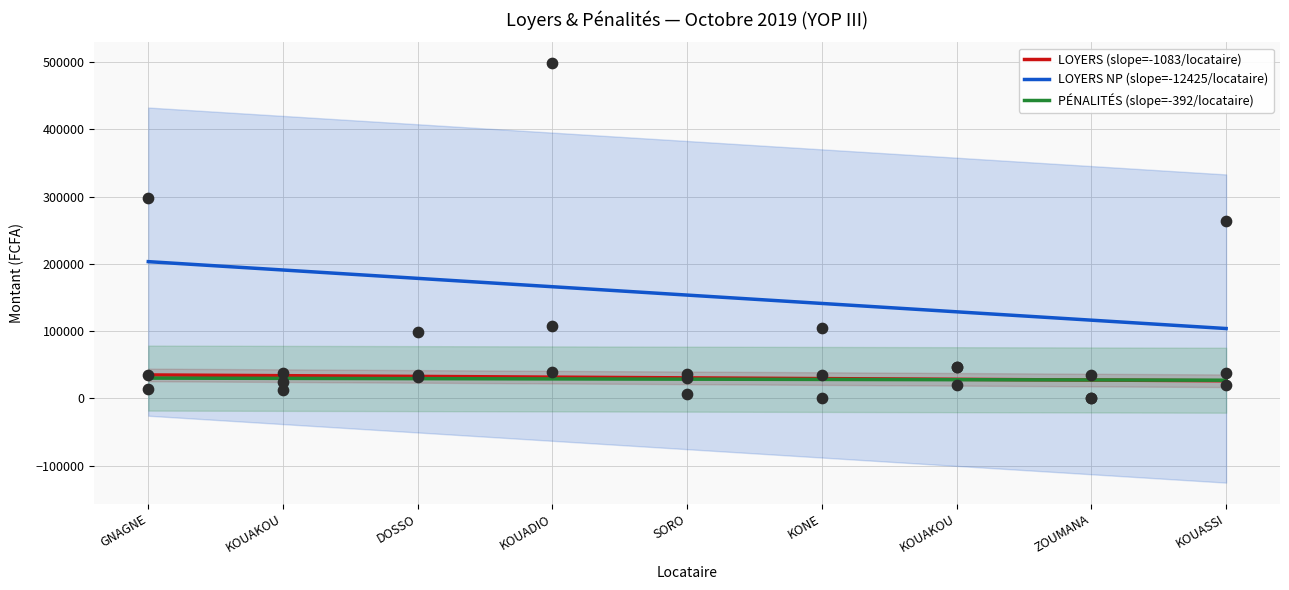

Is the value of LOYERS NP at KOUAKOU greater than the value of LOYERS at GNAGNE?

Yes